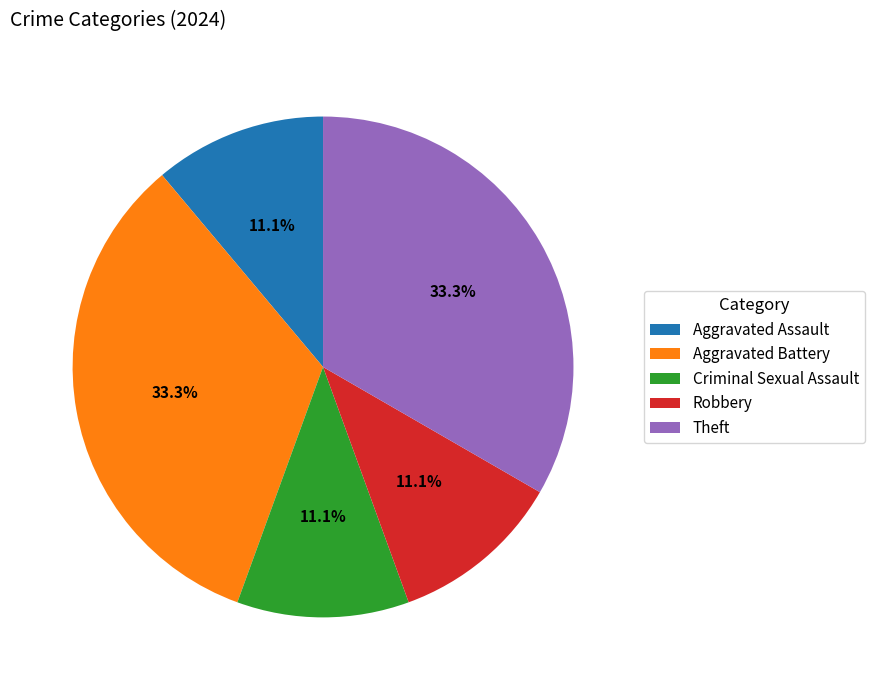

To the nearest percent, what percentage of the pie is Theft?

33%